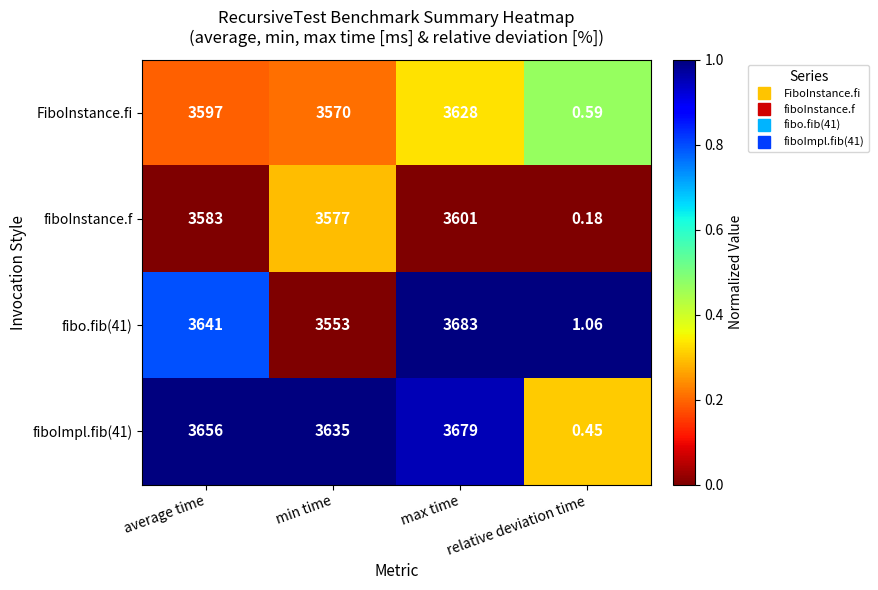

Which series has the widest spread of values?

fibo.fib(41)